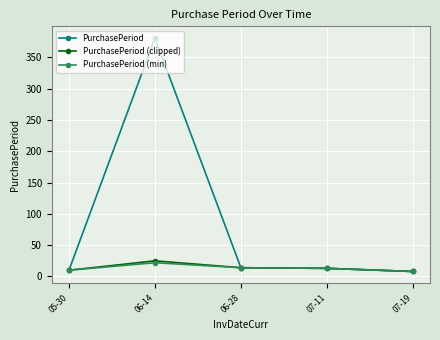

Read the PurchasePeriod value at 06-14.

381